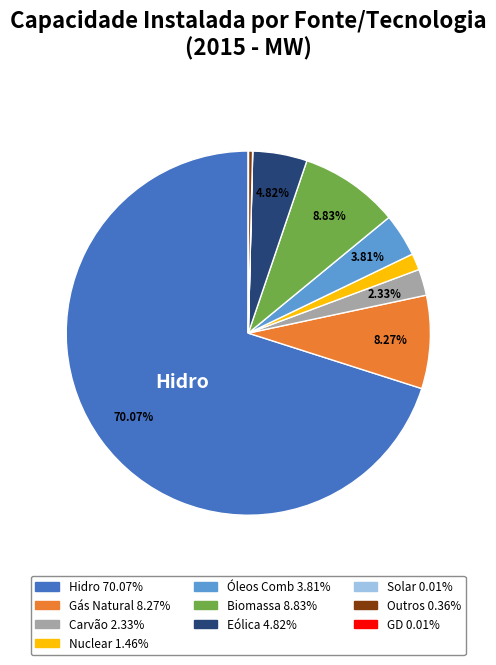

To the nearest percent, what is the average slice percentage?

10%